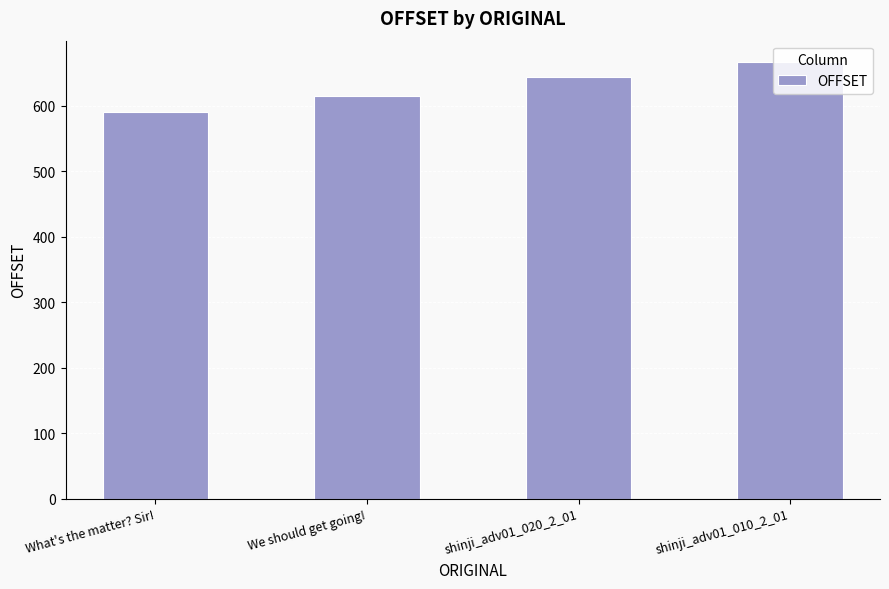

At which label is the value closest to 628?

We should get going!